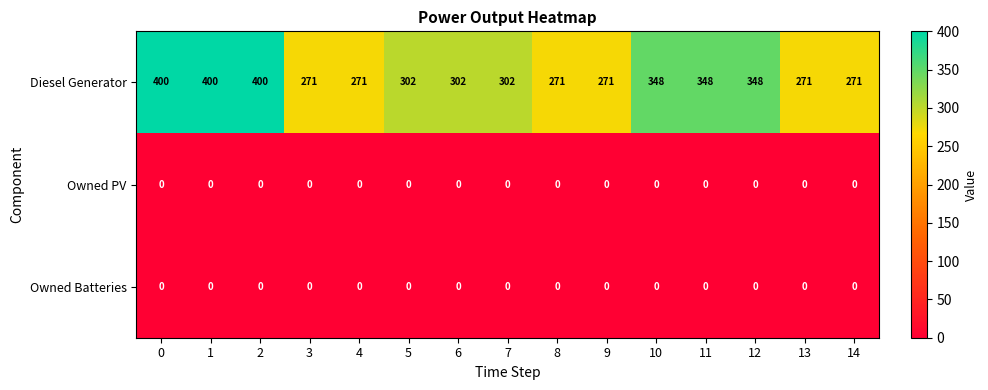

Which series has the largest range (max minus min)?

Diesel Generator